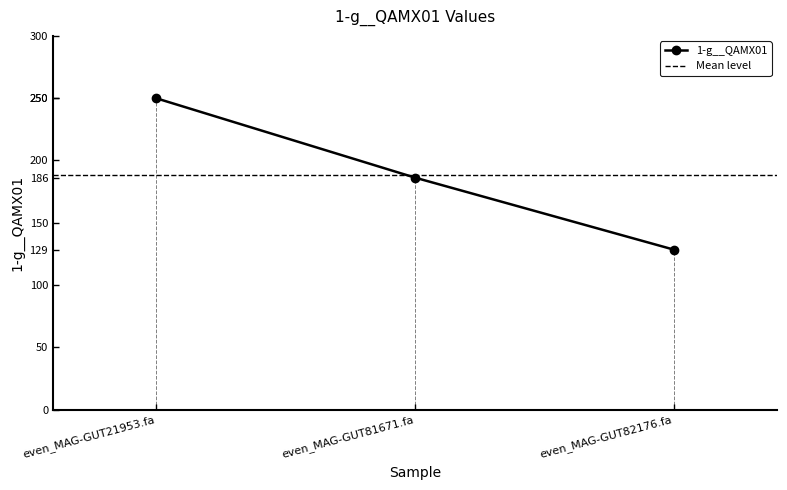

What is the label of the 2nd point from the left?

even_MAG-GUT81671.fa